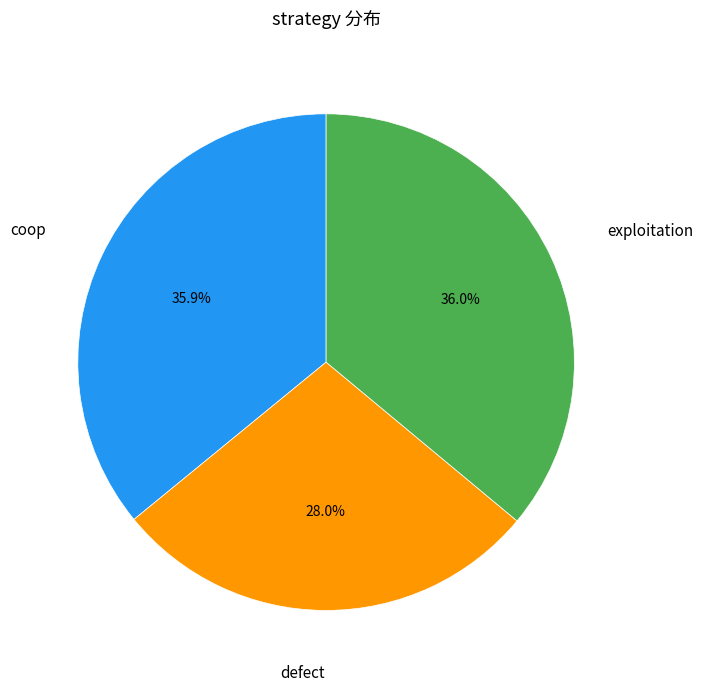

Does any single category account for the majority?

No